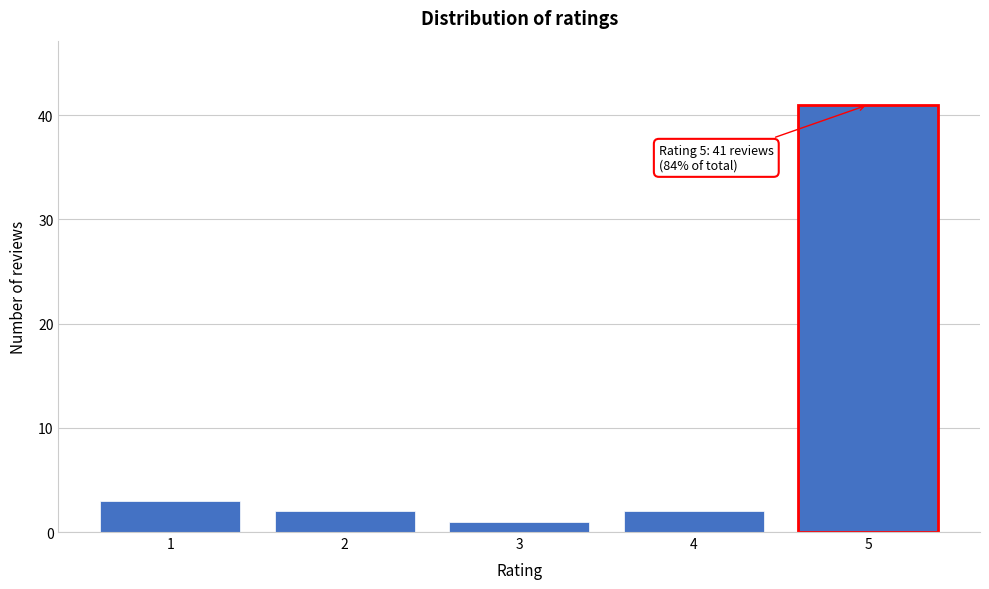

Reading left to right, what are all the values shown in this chart?

1=3	2=2	3=1	4=2	5=41